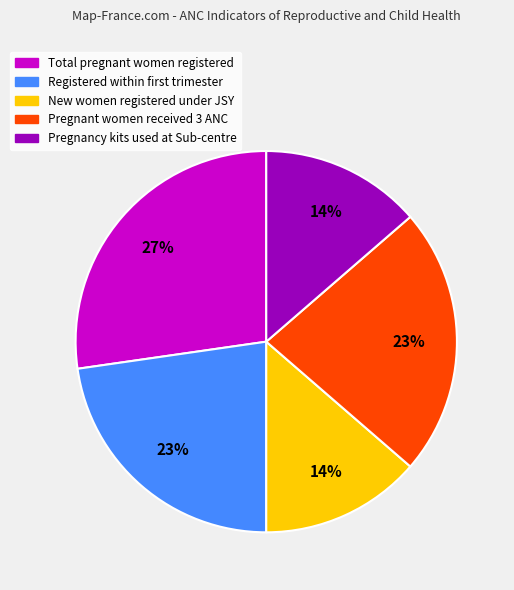

To the nearest percent, what is the average slice percentage?

20%